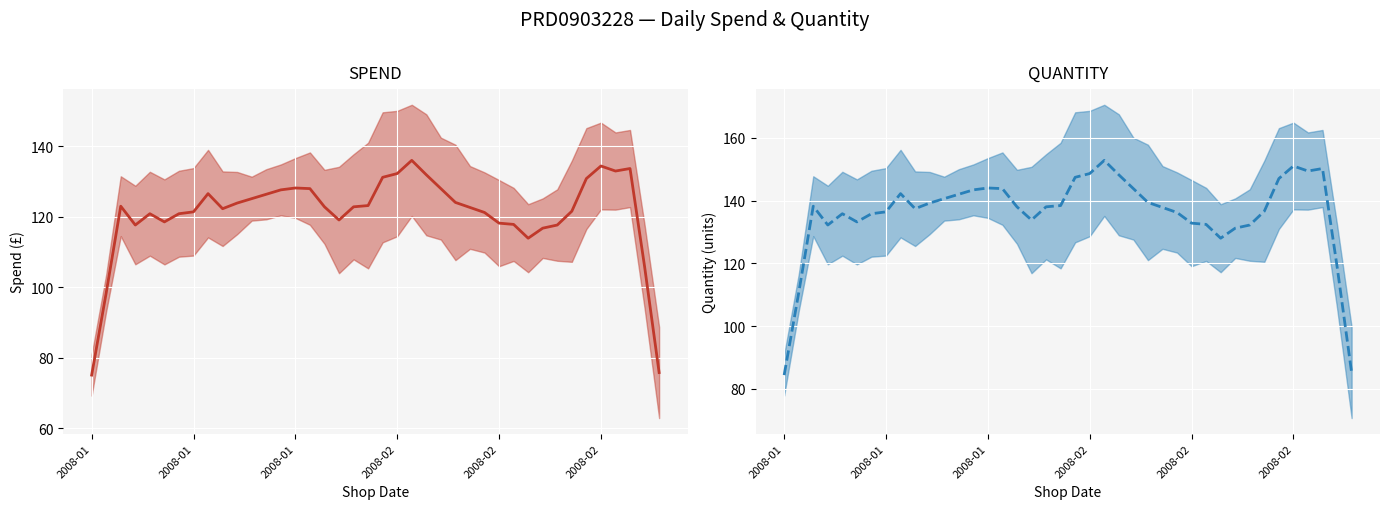

What is the smallest value displayed?

75.1